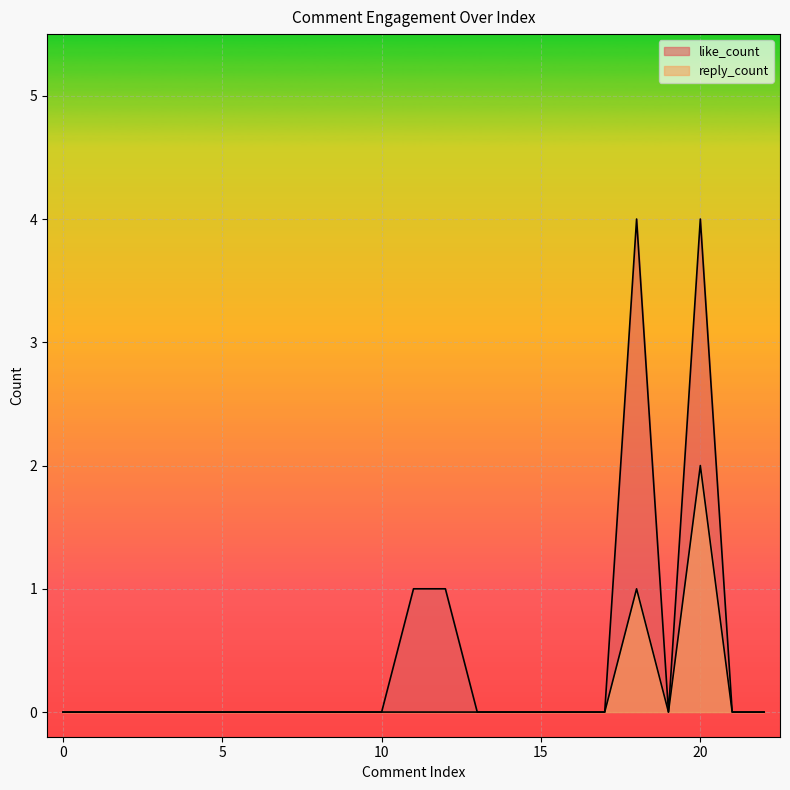

Between 19 and 20, which series saw the biggest shift?

like_count